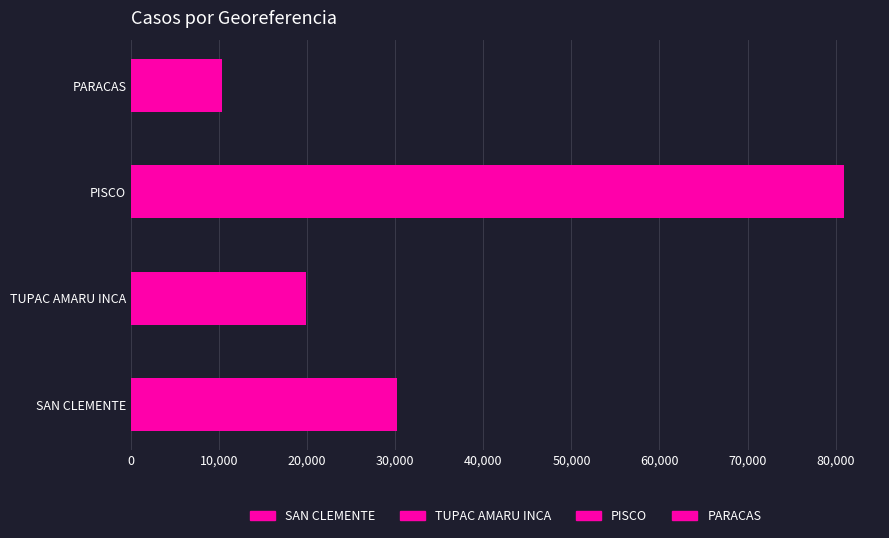

Rank the series at poblacion from highest to lowest value.

PISCO, SAN CLEMENTE, TUPAC AMARU INCA, PARACAS